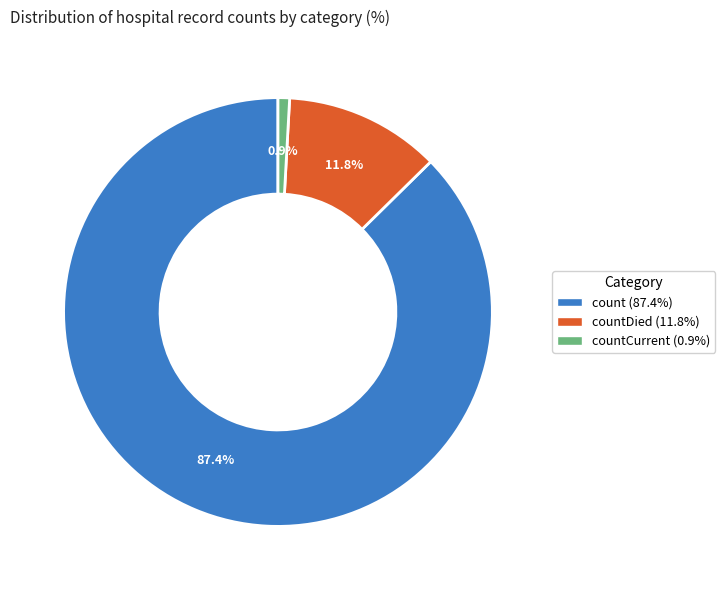

Is there a majority slice in this chart?

Yes